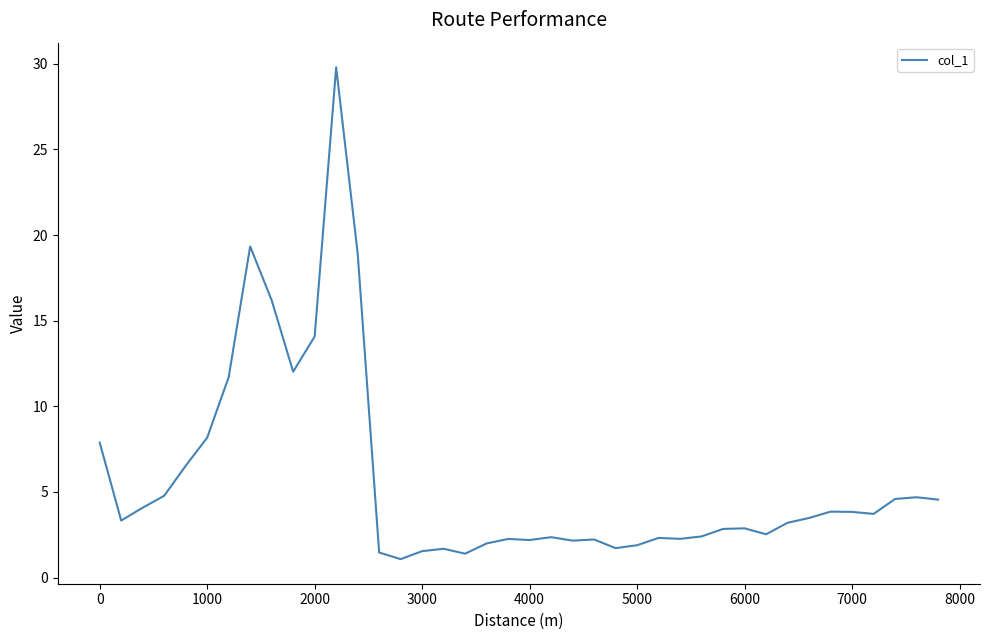

What is the greatest value displayed?

29.8